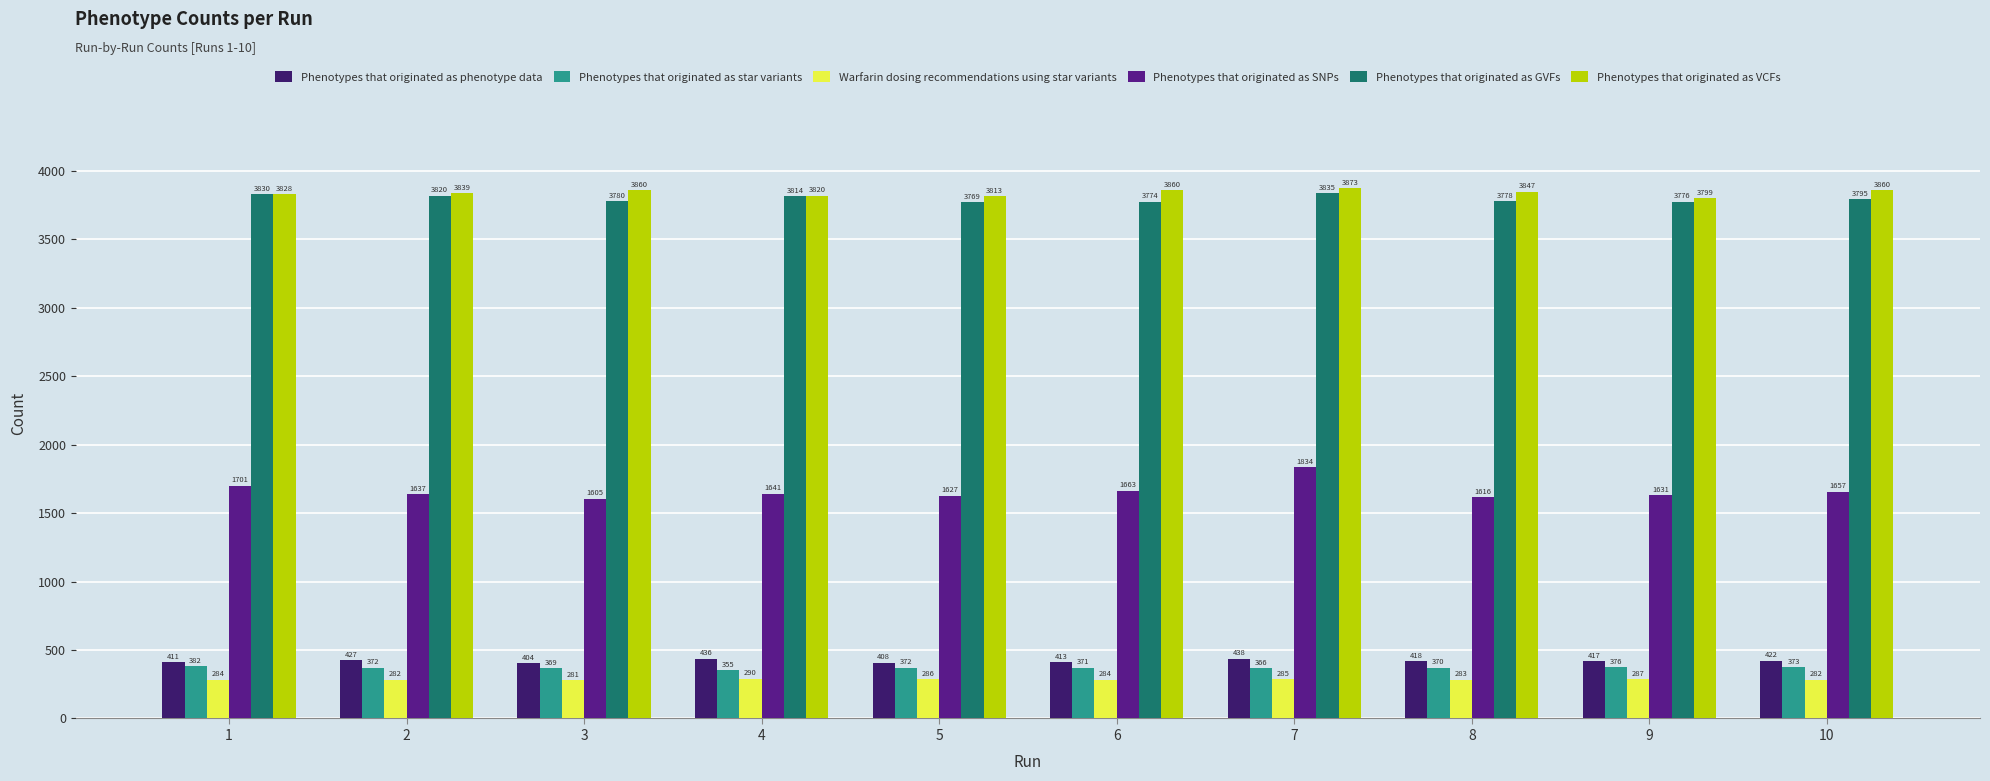

The Phenotypes that originated as VCFs series shows 3873 at 7. True or false?

True